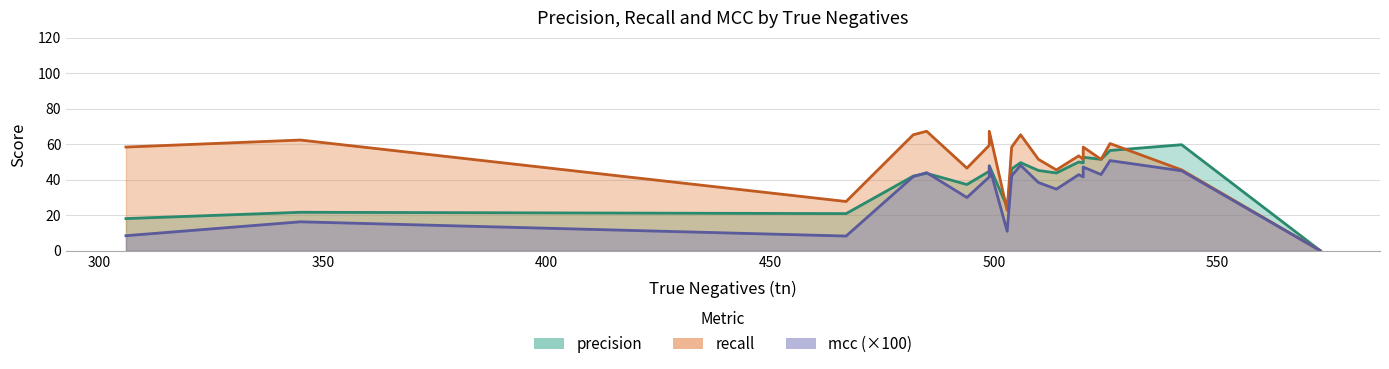

What are all the series names shown in the legend?

precision, recall, mcc